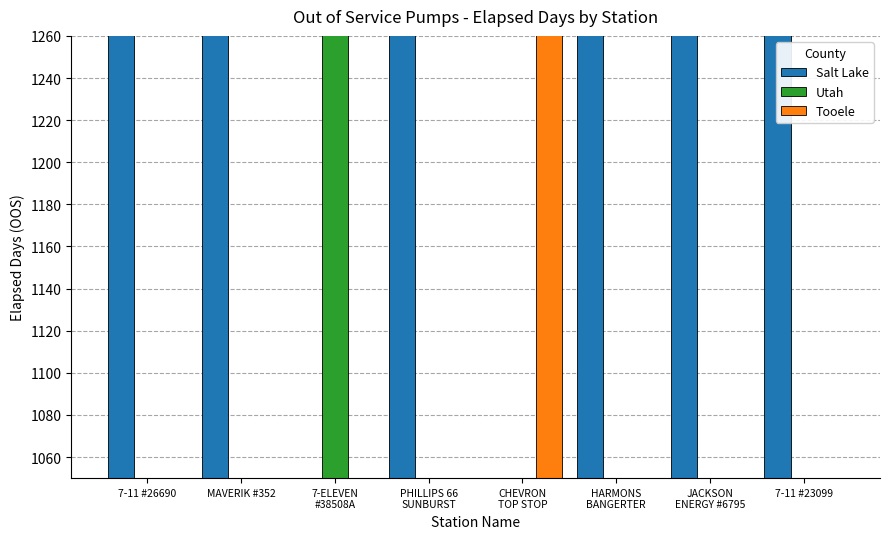

At which category is the sum across all series the highest?

7-11 #26690